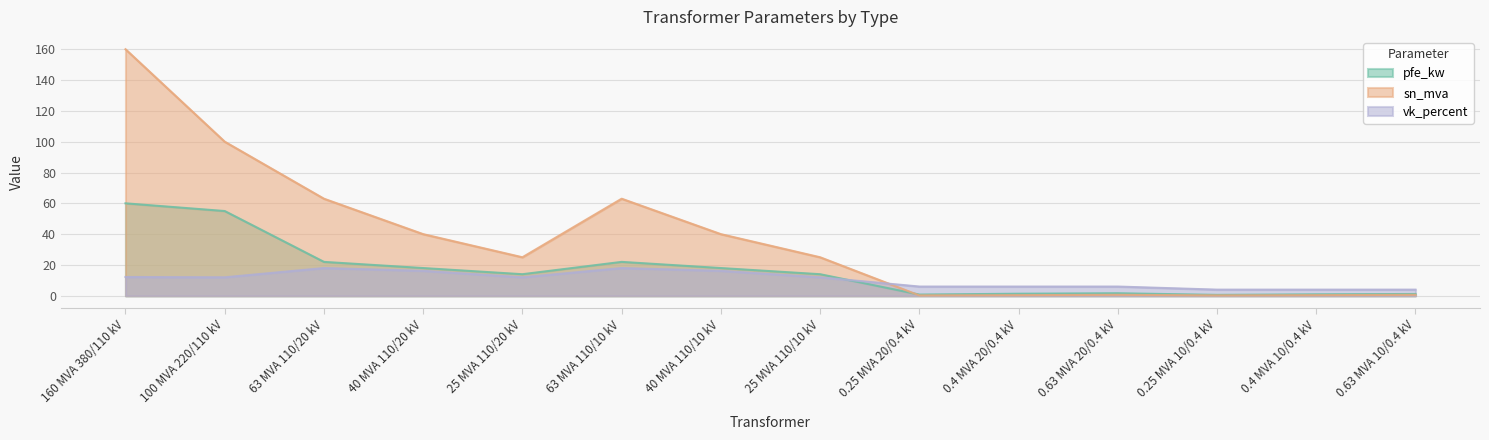

Which category has the lowest value in the vk_percent series?

0.25 MVA 10/0.4 kV